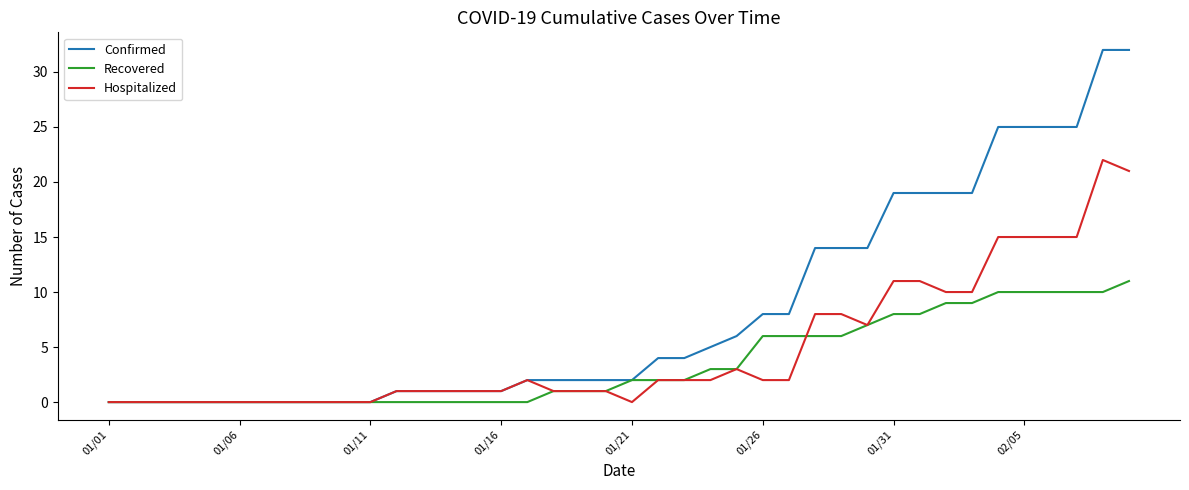

Rank the series by their average value, from lowest to highest.

Recovered, Hospitalized, Confirmed